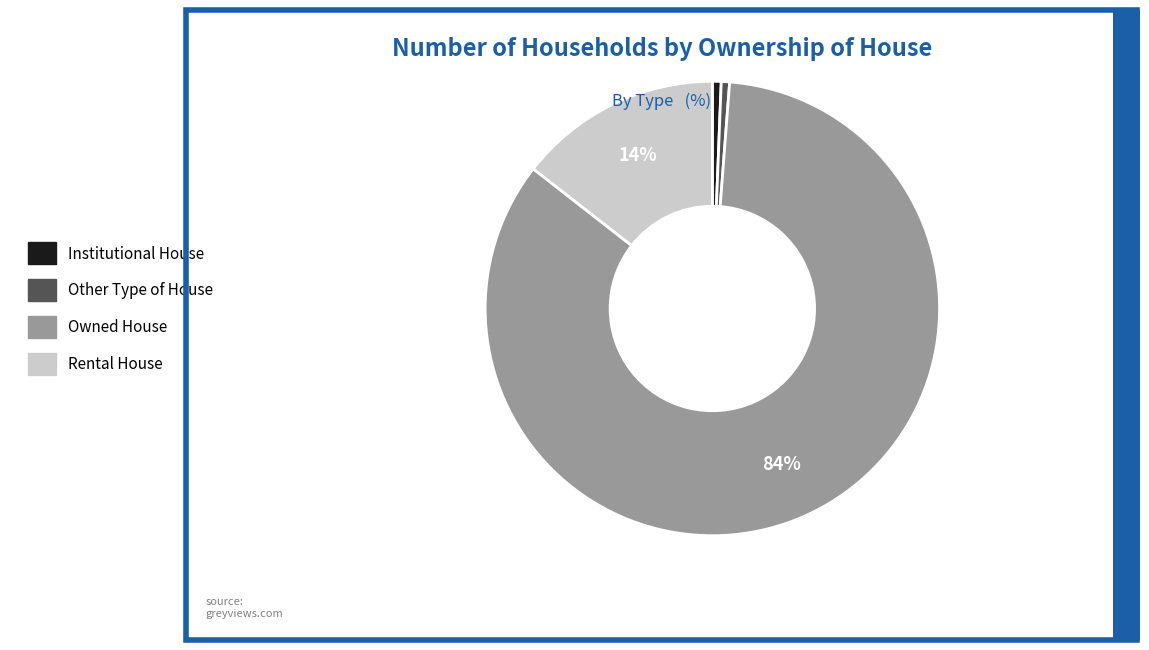

What percentage is the Other Type of House slice, to the nearest percent?

1%